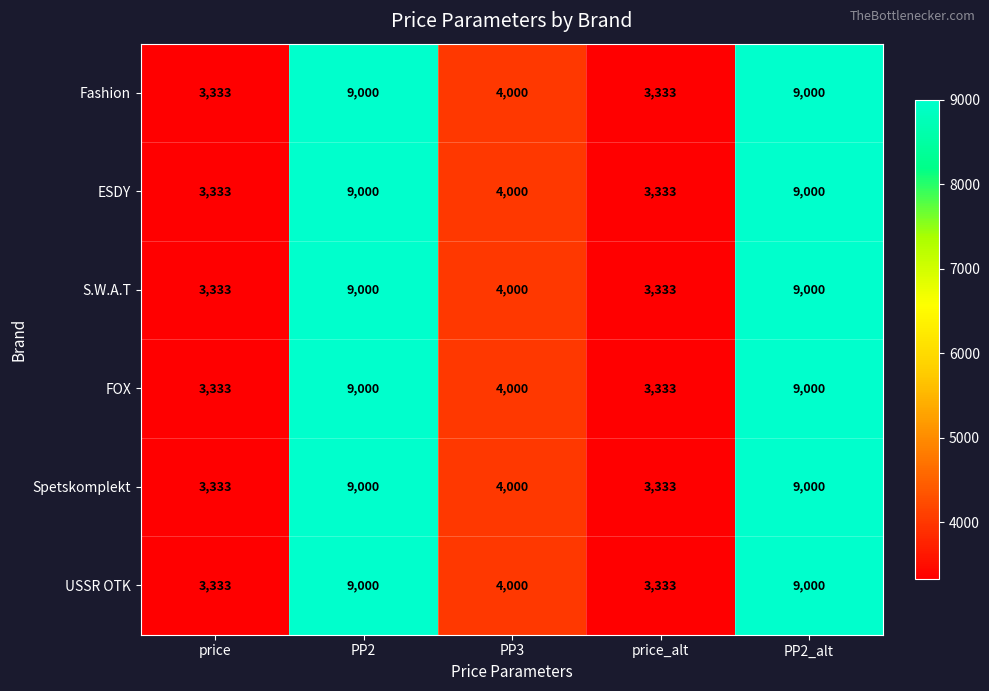

What is the smallest value displayed?

3333